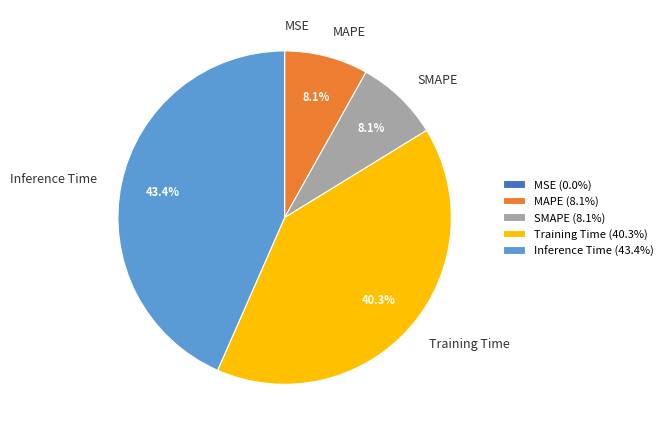

Is it true that Inference Time is 52% of the pie?

False